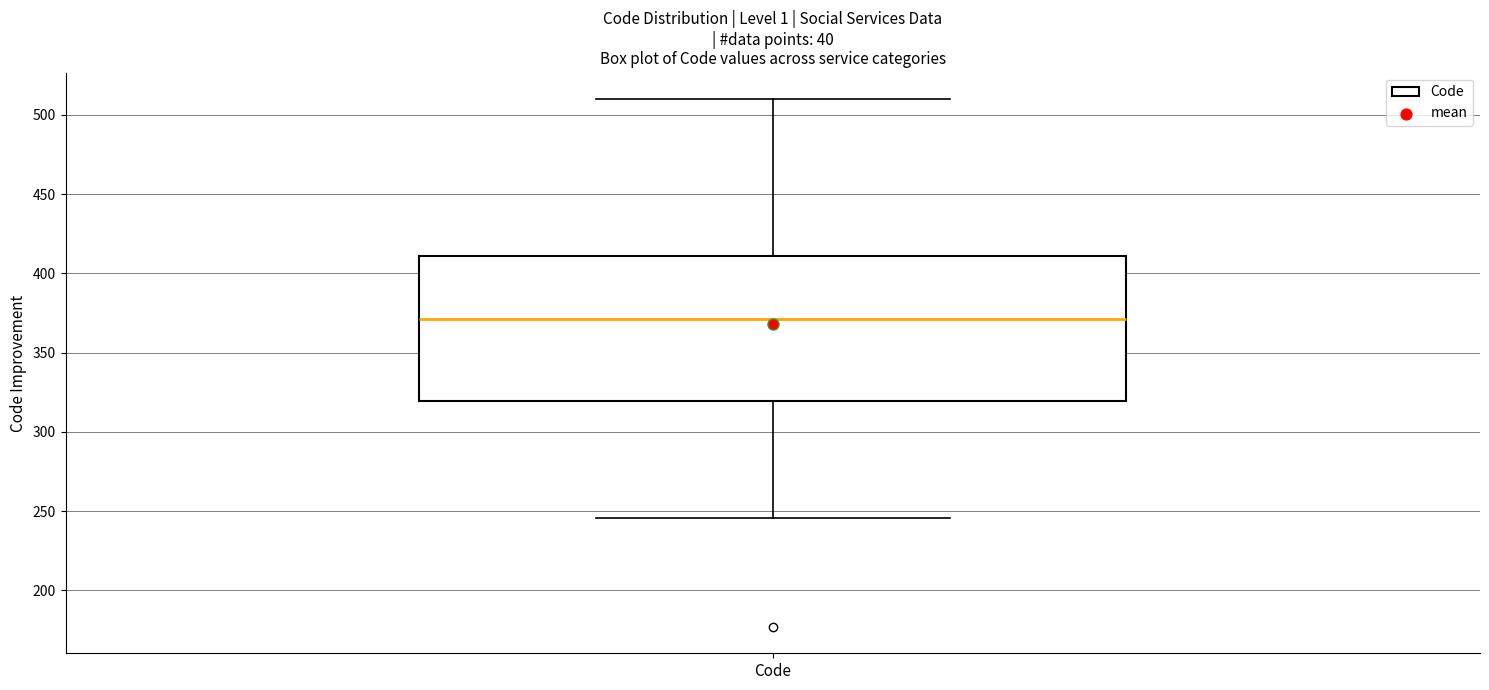

Transcribe this box plot: give where the median line is, the range the box spans, and where the two whiskers end, as read against the y-axis. The values are not printed on the chart, so give them approximately, as read against the axis.

median 370, box 320 to 410, whiskers 245 to 510